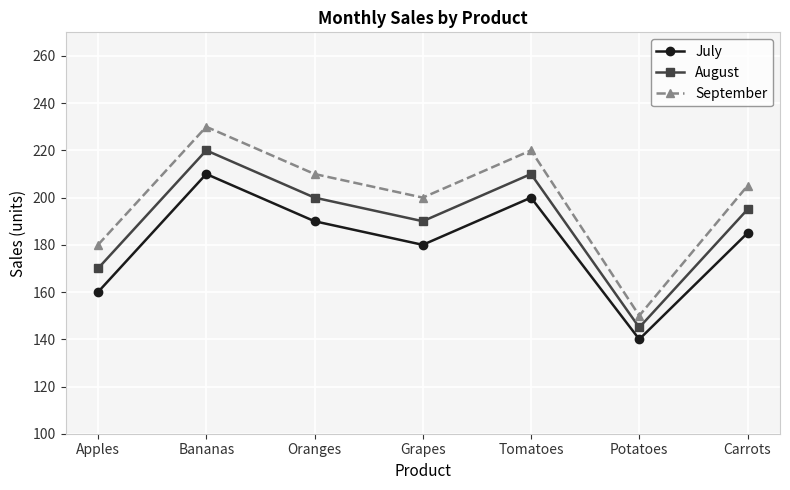

What is the difference between the July values at Potatoes and Oranges?

50